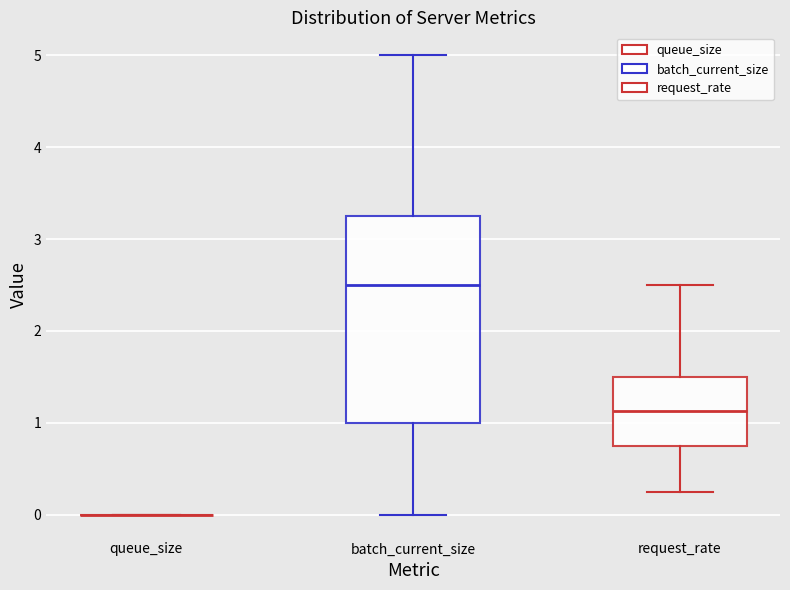

Reading left to right, transcribe this box plot: for each box, give where its median line is, the range the box spans, and where its two whiskers end, as read against the y-axis. The values are not printed on the chart, so give them approximately, as read against the axis.

queue_size: box collapsed to a line at 0.0, whiskers 0.0 to 0.0
batch_current_size: median 2.5, box 1.0 to 3.3, whiskers 0.0 to 5.0
request_rate: median 1.1, box 0.8 to 1.5, whiskers 0.3 to 2.5